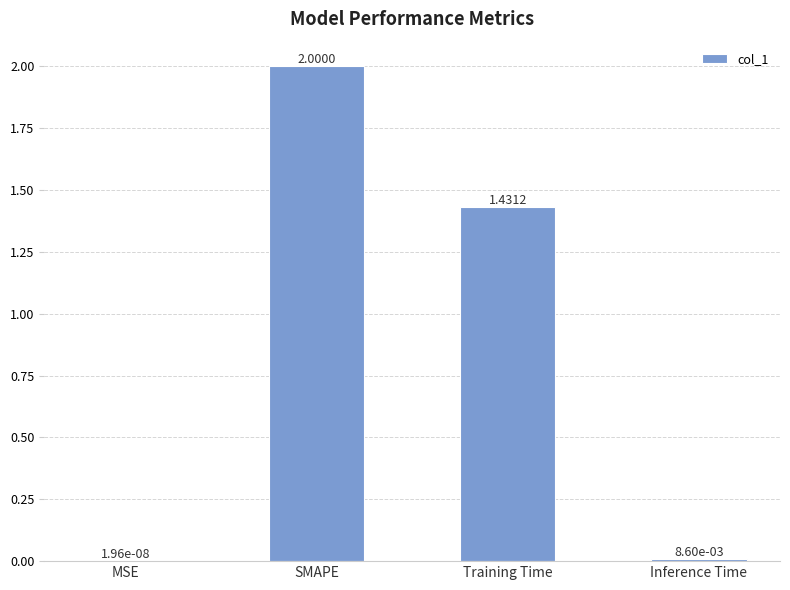

What is the sum of all values?

3.4